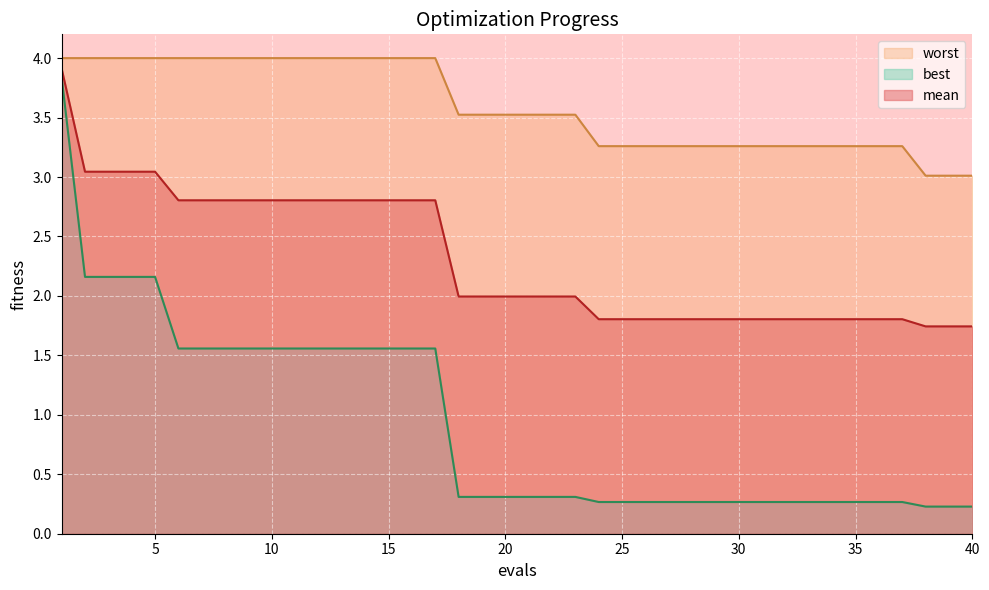

True or false: mean has more than 1 interior local peaks.

False